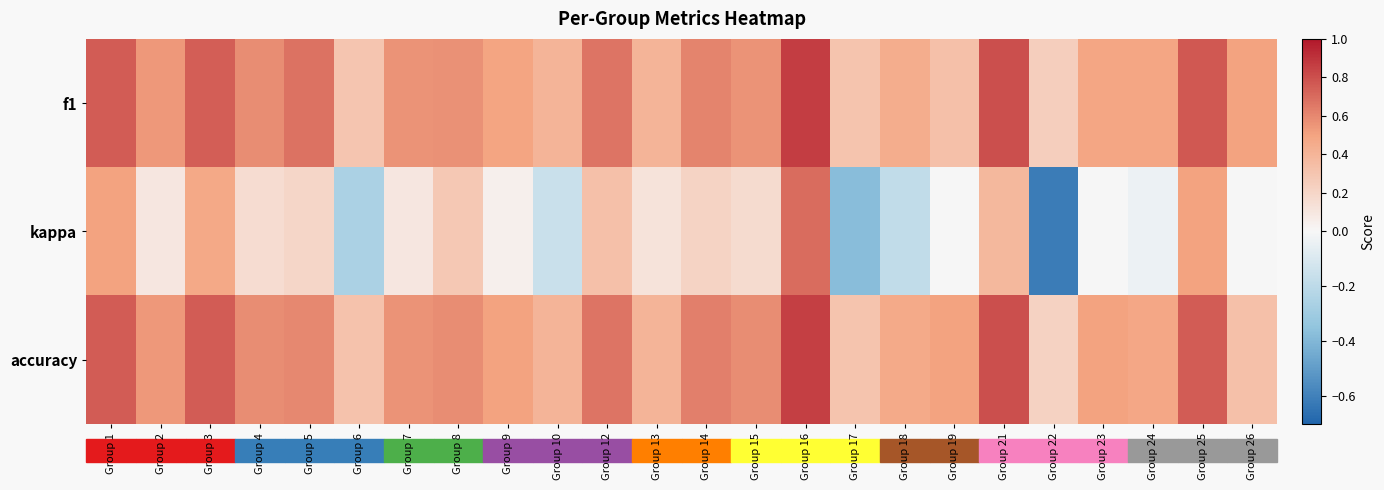

Between Group 8 and Group 21, which is larger?

Group 21